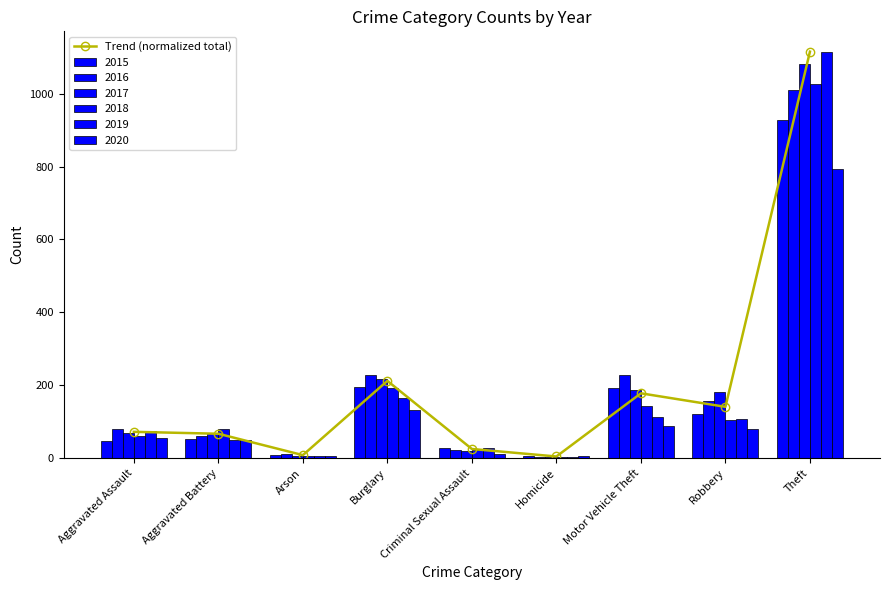

Reading left to right, what are all the values shown in this chart?

72.5	67.3	8.6	212.2	25.5	4.9	178.2	141.1	1115.0